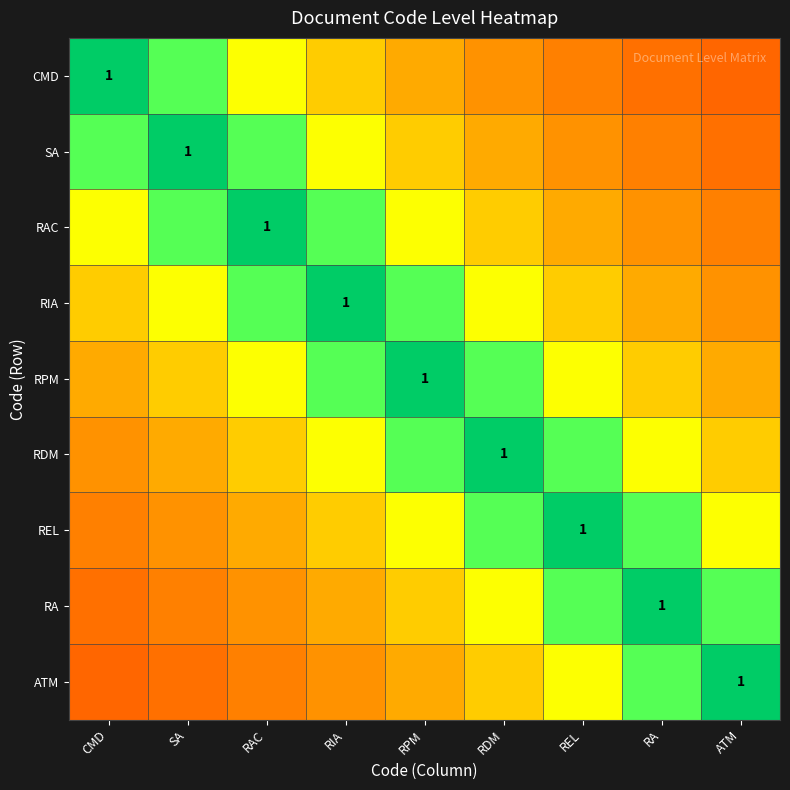

Is it true that SA equals 0.9 at CMD?

False